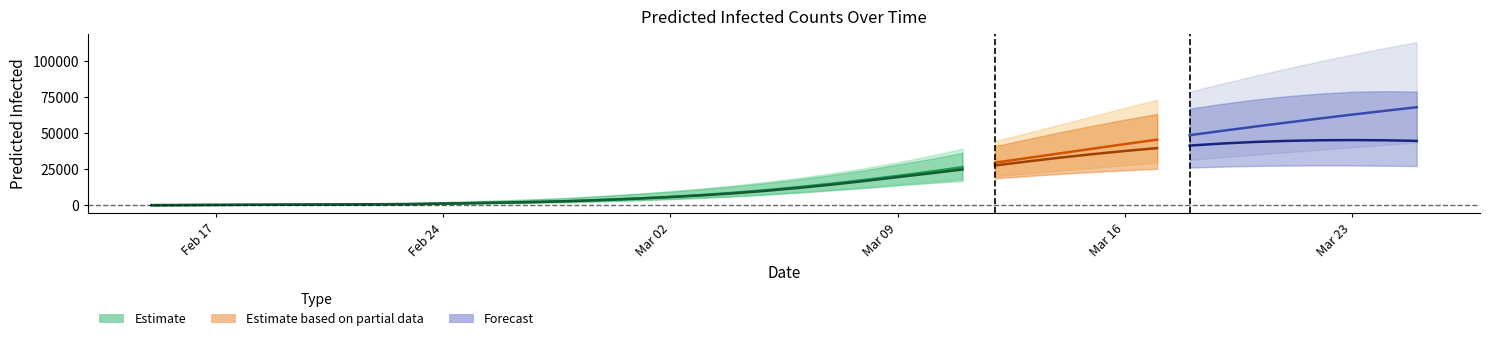

What is the sum of the predicted_current_infected_lower values at 31 and 30?

49663